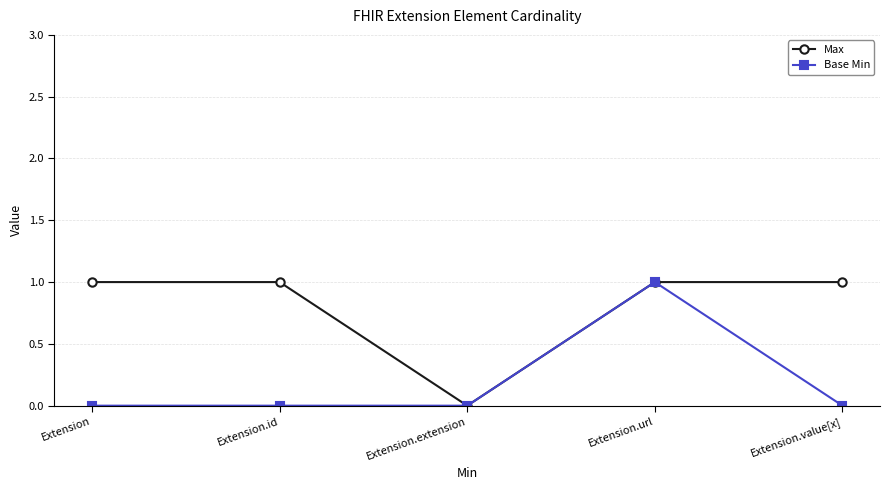

Read the Max value at Extension.value[x].

1